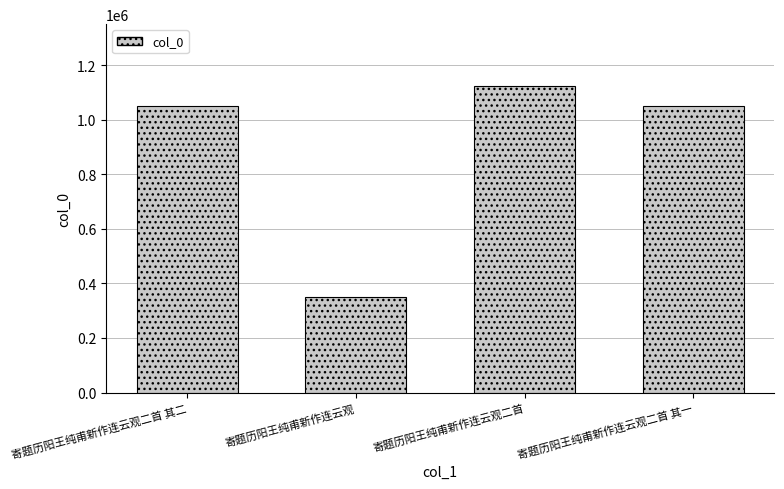

What is the value of the 1st bar from the left?

1050668